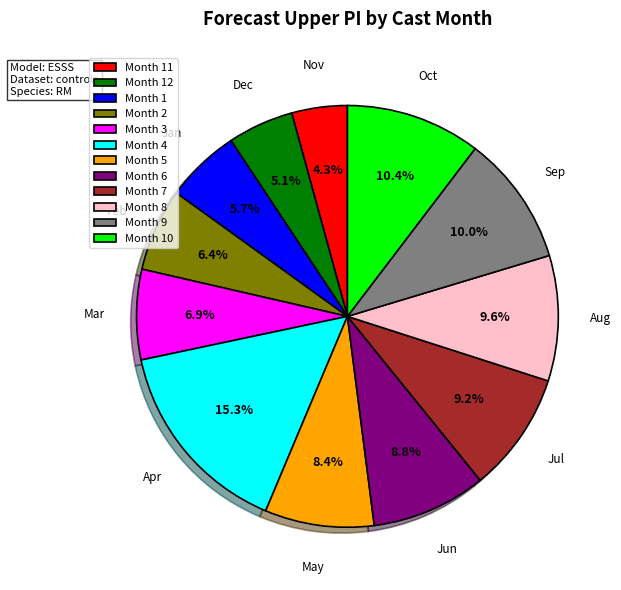

To the nearest percent, what is the difference between the largest and smallest slice percentages?

11%